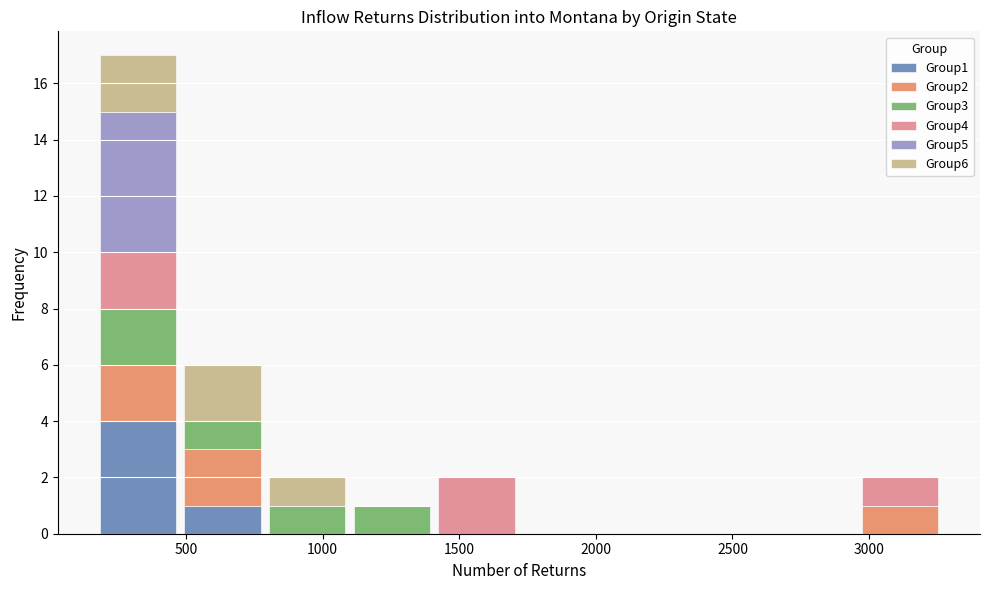

What is the total height of the stacked bar covering 2950 to 3250 on the x-axis? Neither the bar edges nor the heights are printed on the chart, so give them approximately, as read against the axes.

2